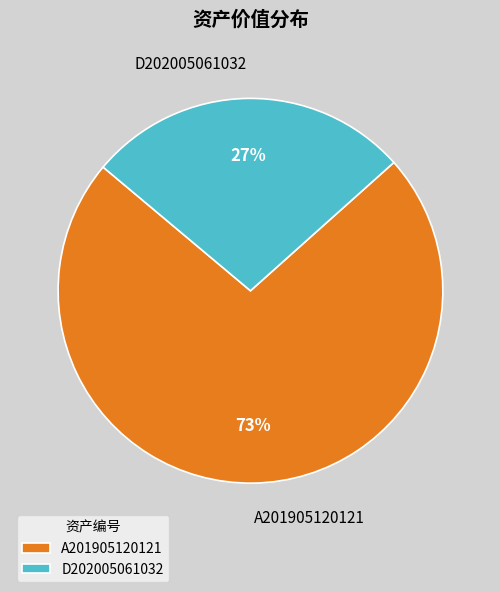

To the nearest percent, what percentage of the pie is A201905120121?

73%